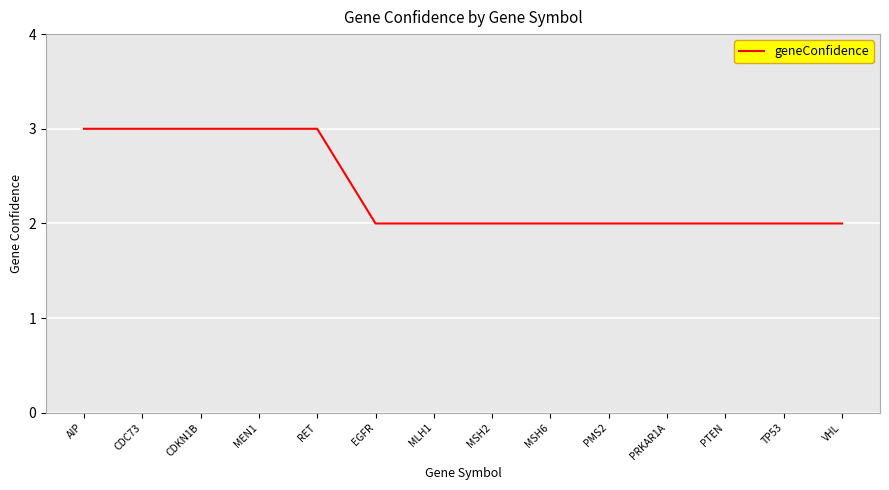

Is it true that the value at PMS2 is 2?

True